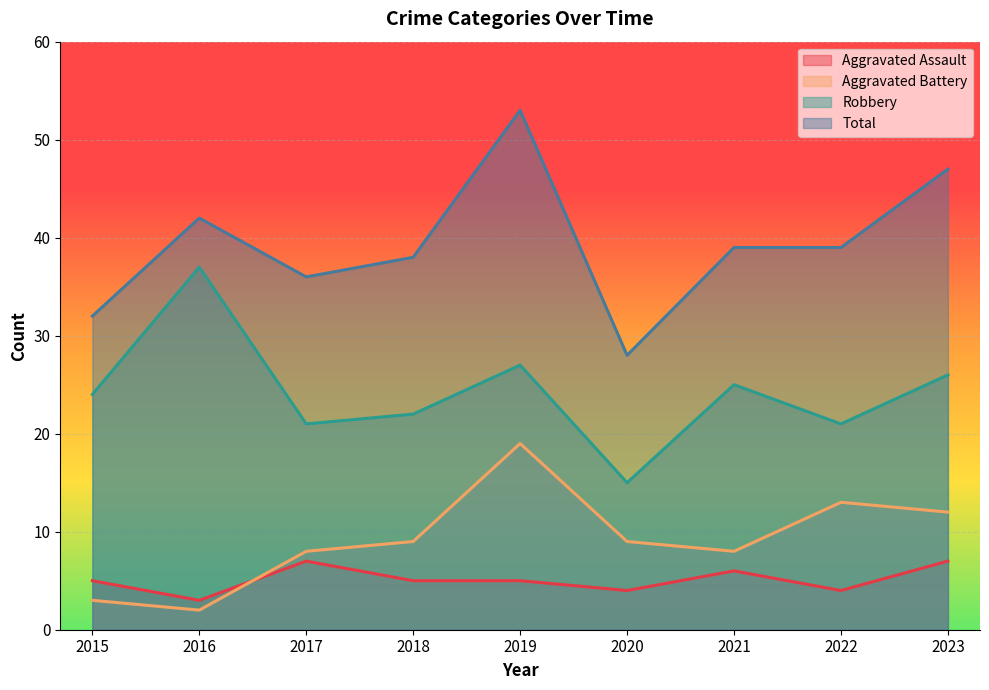

What is the difference between the highest and lowest values at 2017?

29